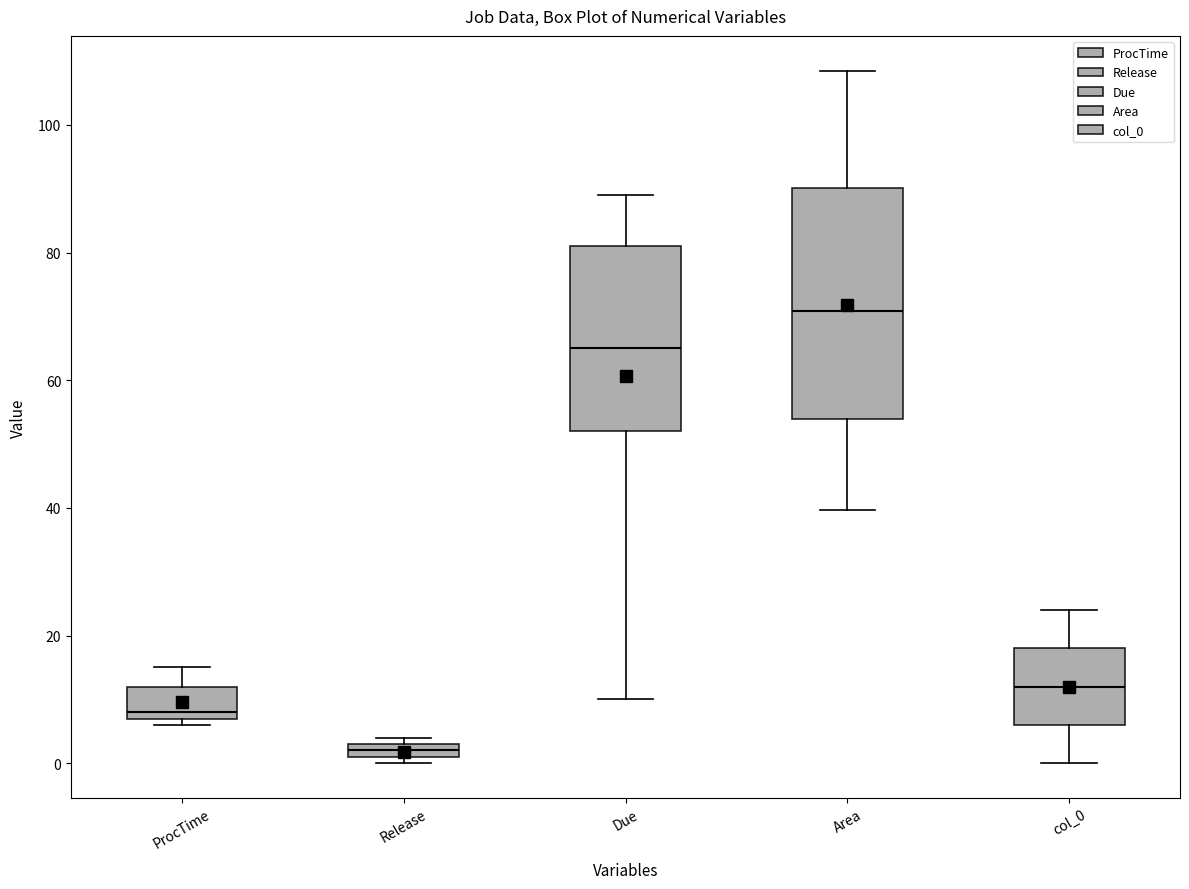

Where is the upper edge of the box for Area on the y-axis? The values are not printed on the chart, so give them approximately, as read against the axis.

90